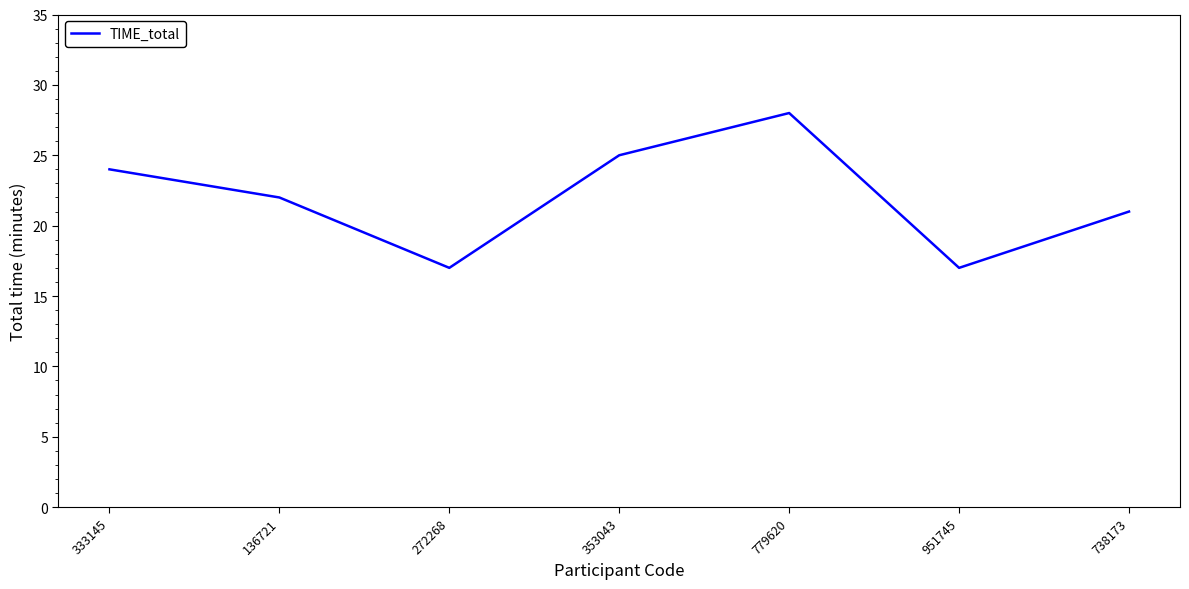

What is the difference between the values at 738173 and 333145?

3